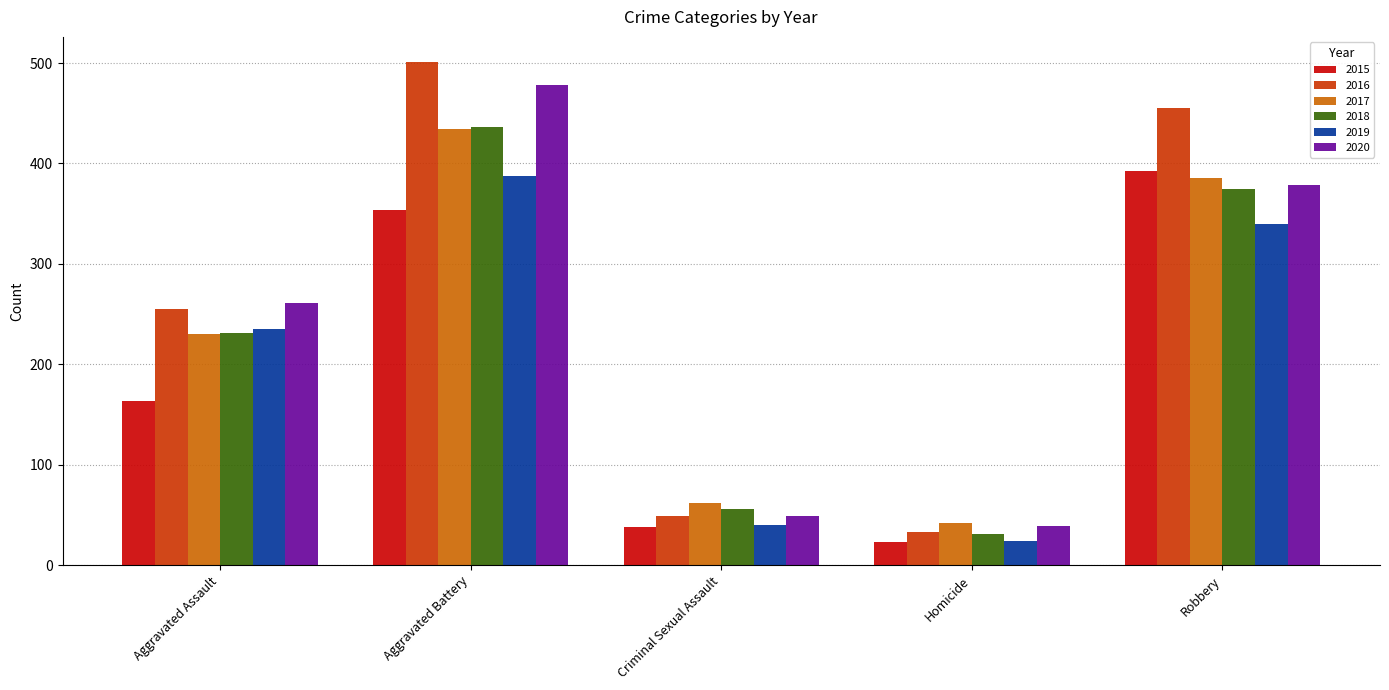

What is the total value across all series at Aggravated Battery?

2591